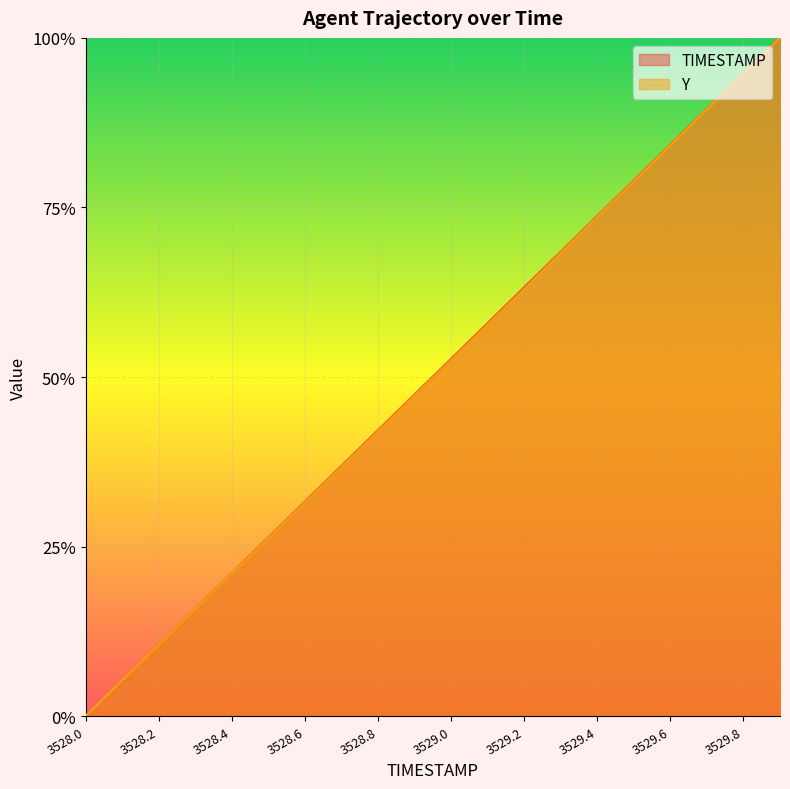

Reading right to left, what are all the values shown in this chart?

TIMESTAMP: 1.0	0.9	0.9	0.8	0.8	0.7	0.7	0.6	0.6	0.5	0.5	0.4	0.4	0.3	0.3	0.2	0.2	0.1	0.1	0.0
Y: 1.0	0.9	0.9	0.8	0.8	0.7	0.7	0.6	0.6	0.5	0.5	0.4	0.4	0.3	0.3	0.2	0.2	0.1	0.1	0.0